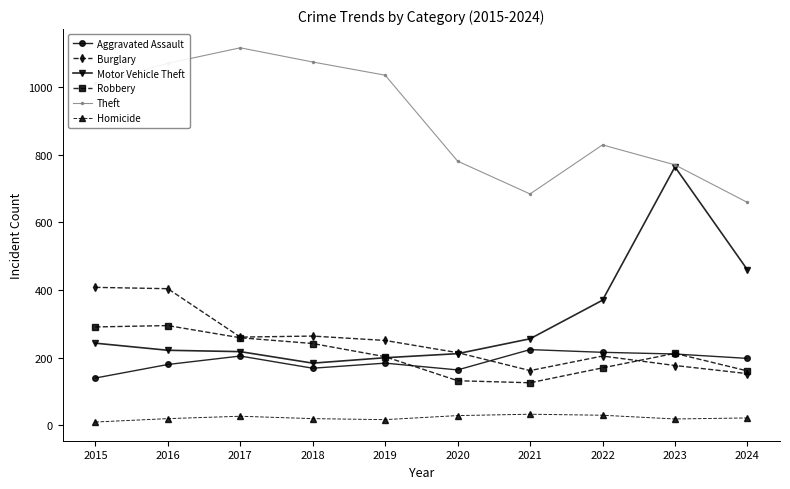

Between 2017 and 2019, which series saw the biggest shift?

Theft